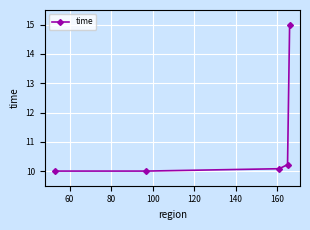

Reading left to right, what are all the values shown in this chart?

10.0	10.0	10.1	10.2	15.0